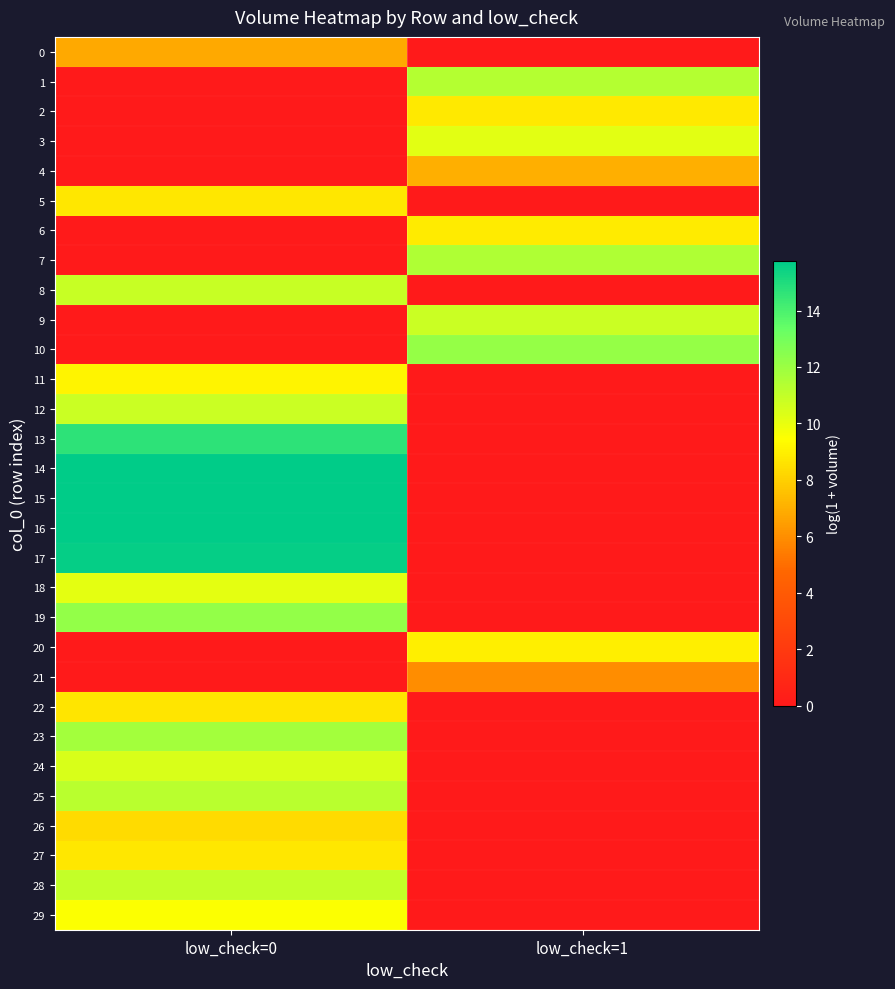

Which series has the largest total across all categories?

16